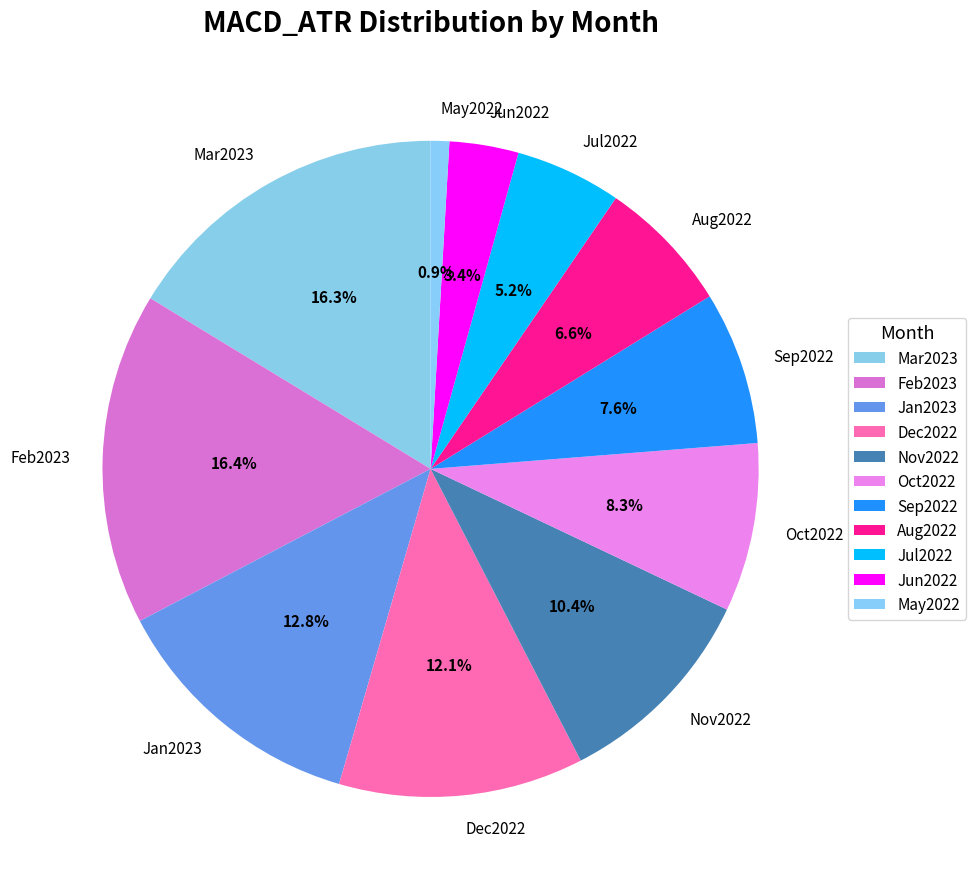

True or false: Jul2022 accounts for 5% of the total.

True